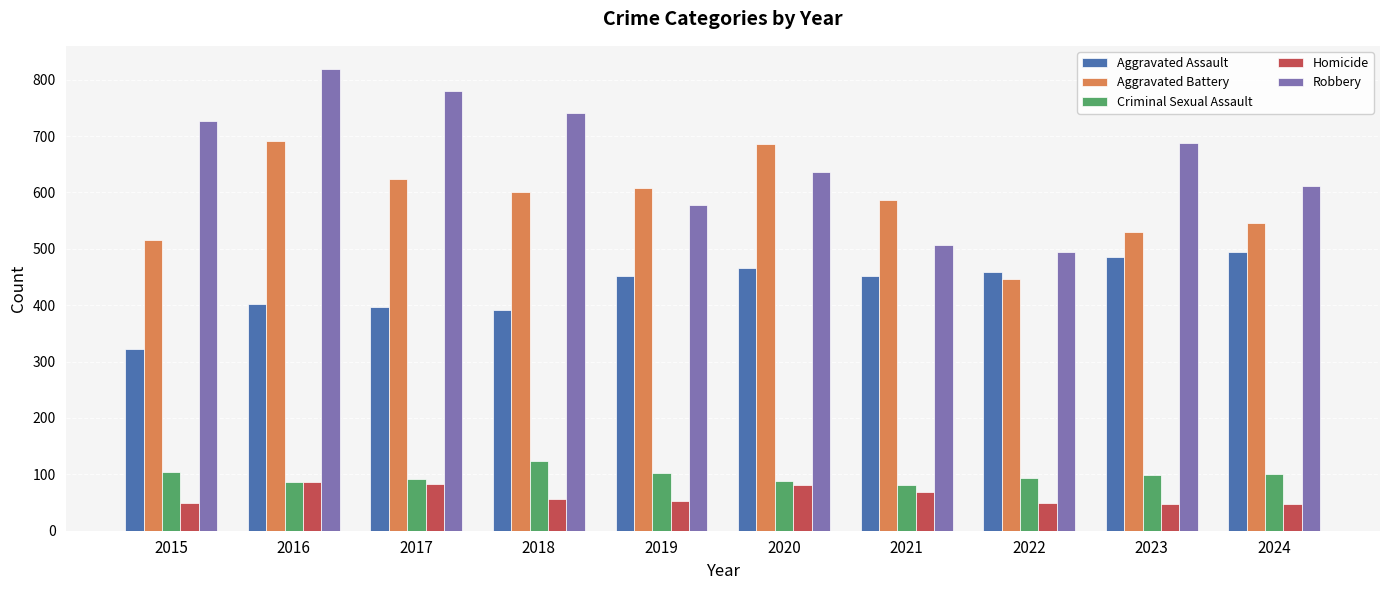

How many series are shown in this chart?

5